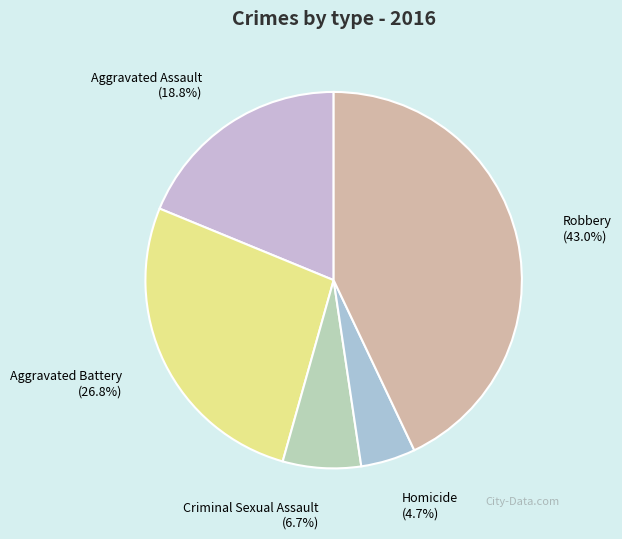

Does any single category account for the majority?

No